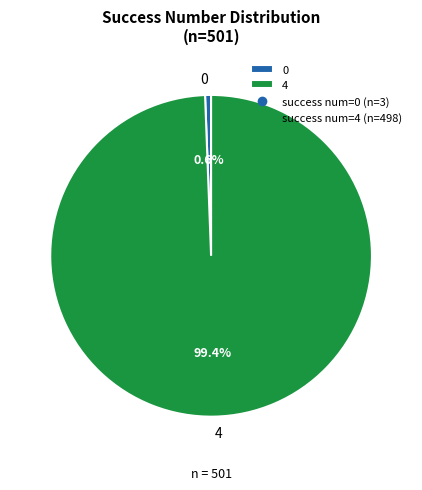

To the nearest percent, what is the average slice percentage?

50%